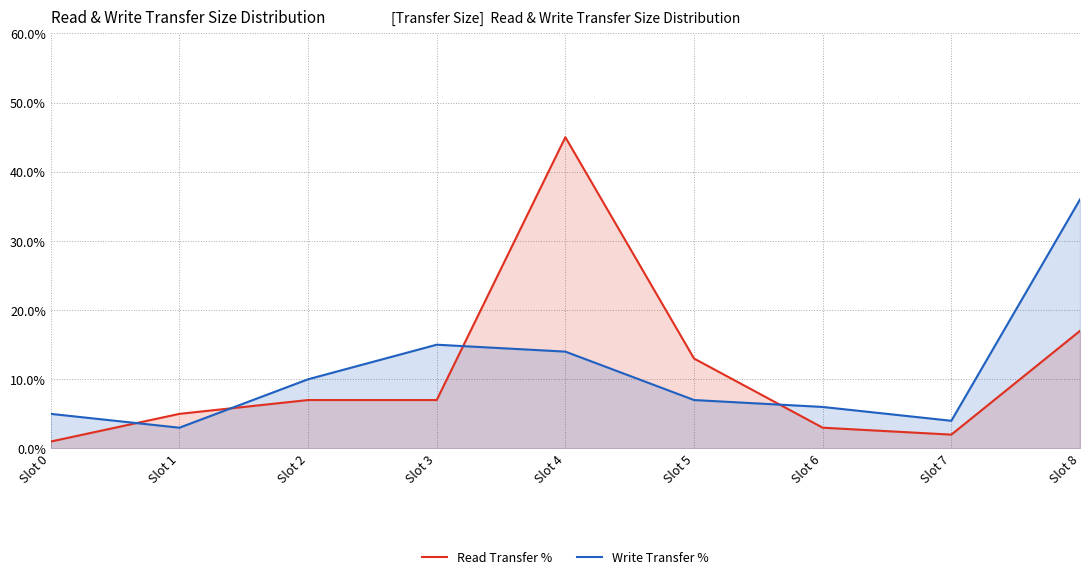

List the labels in order of Read Transfer % value, smallest first.

Slot 0, Slot 7, Slot 6, Slot 1, Slot 2, Slot 3, Slot 5, Slot 8, Slot 4